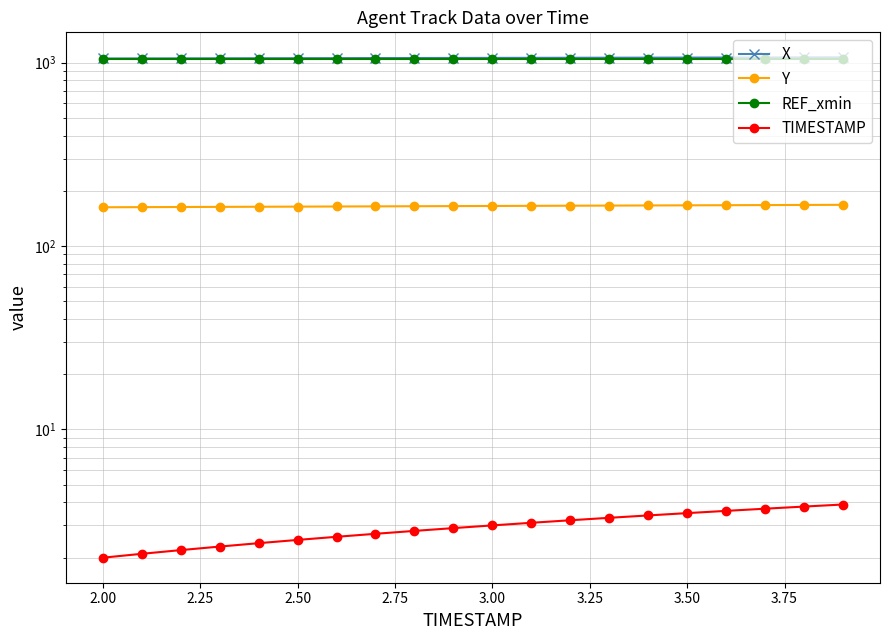

What are all the series names shown in the legend?

X, Y, REF_xmin, TIMESTAMP